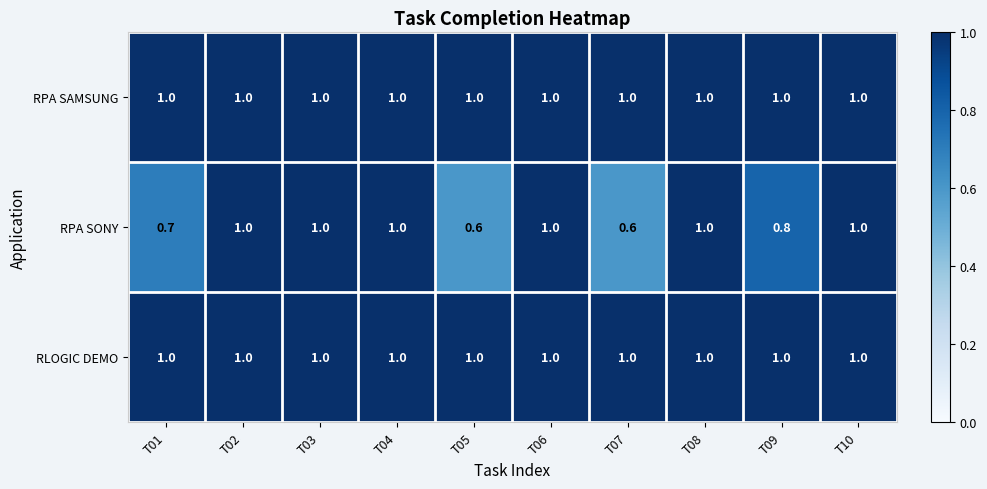

What is the minimum value for RPA SAMSUNG?

1.0